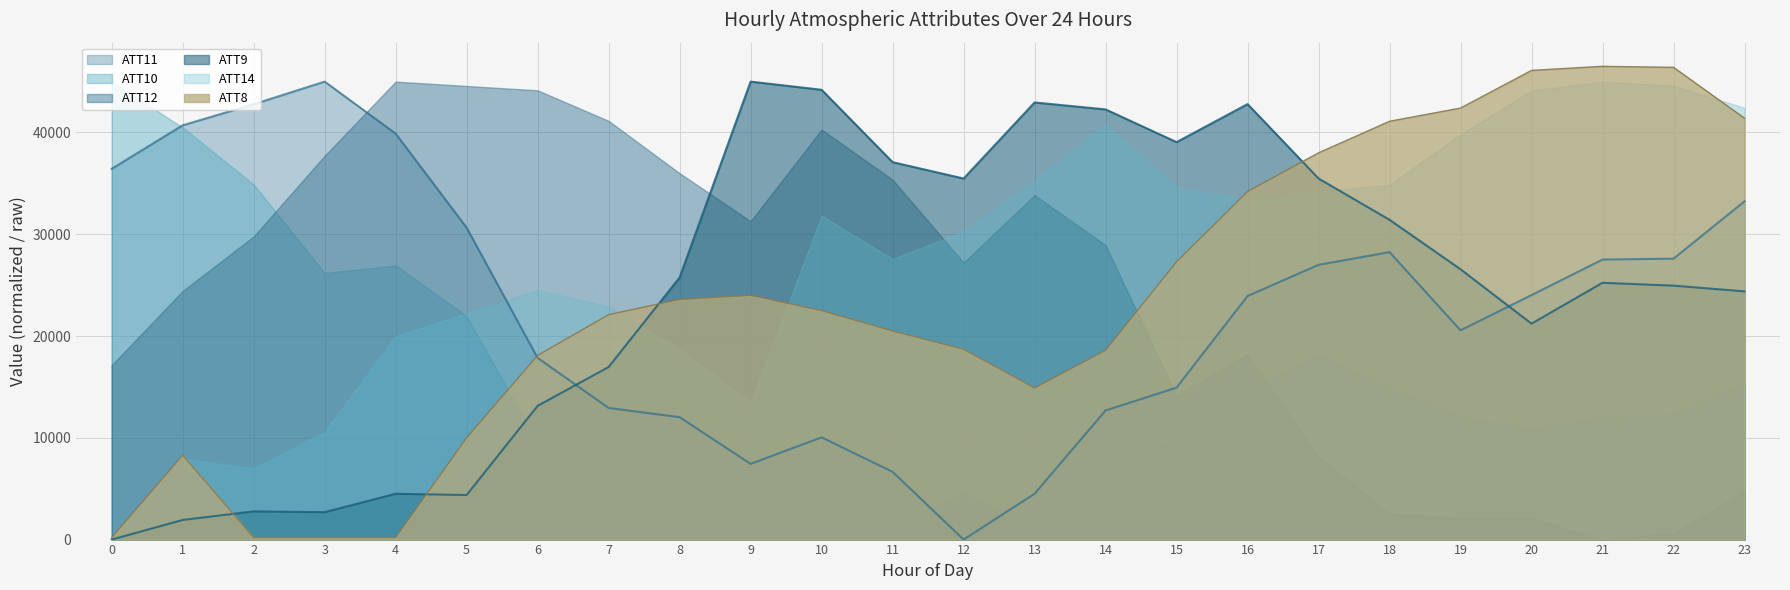

The value of ATT9 at 4 is 4500.0. True or false?

True